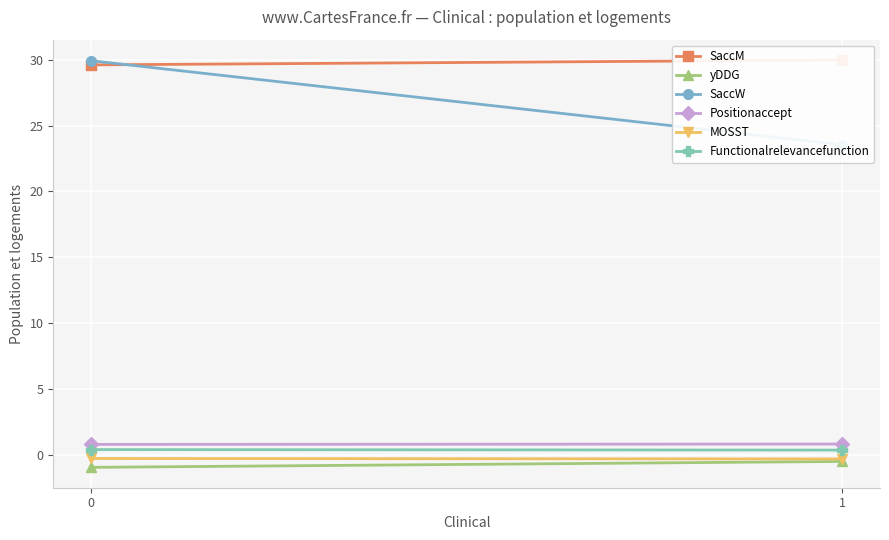

Between 0 and 1, which is larger?

1